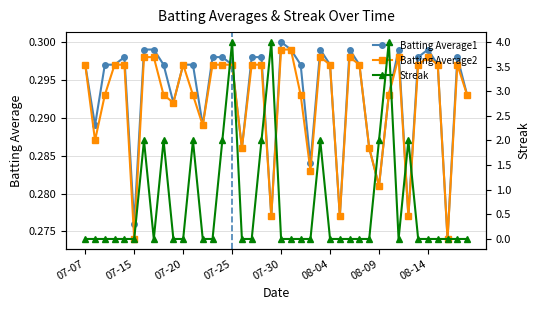

Does the chart display data point markers on the line(s)?

Yes